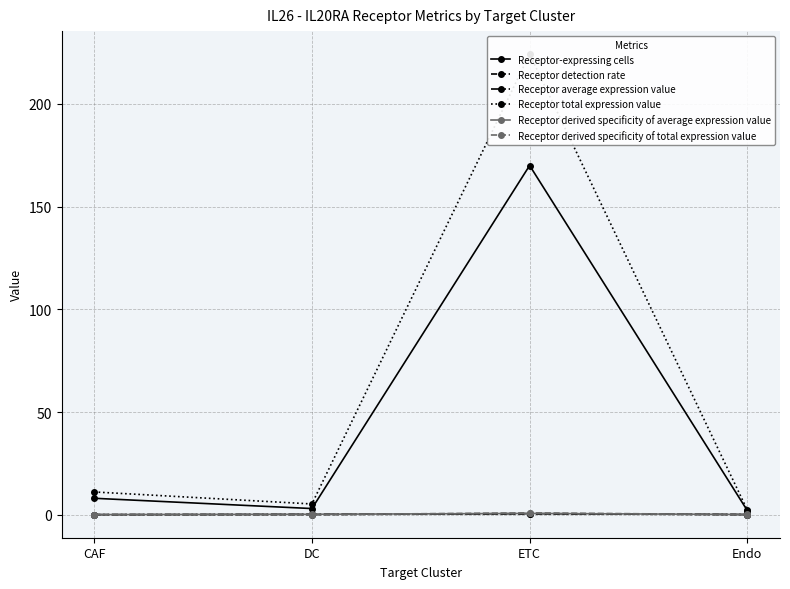

True or false: Receptor derived specificity of average expression value and Receptor-expressing cells cross at least once.

False